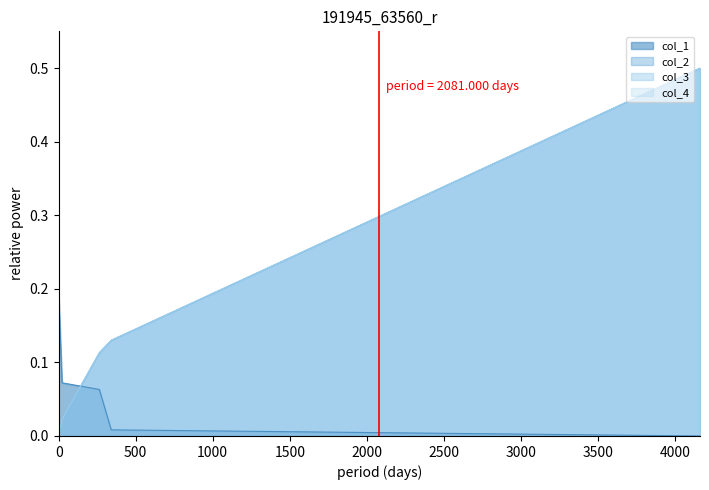

True or false: col_2 has more than 2 points higher than both neighbors.

False